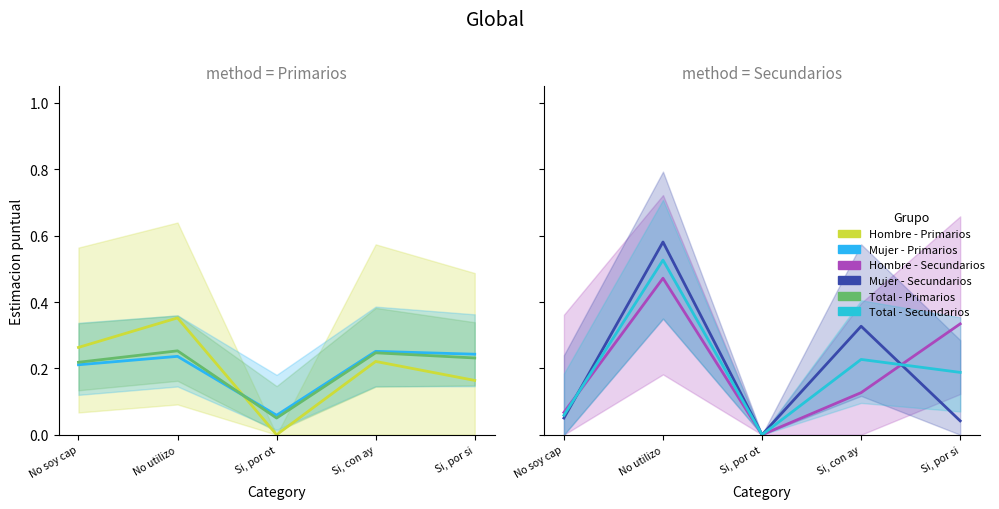

What is the value of the Mujer - Primarios point at the 3rd from the left?

0.1